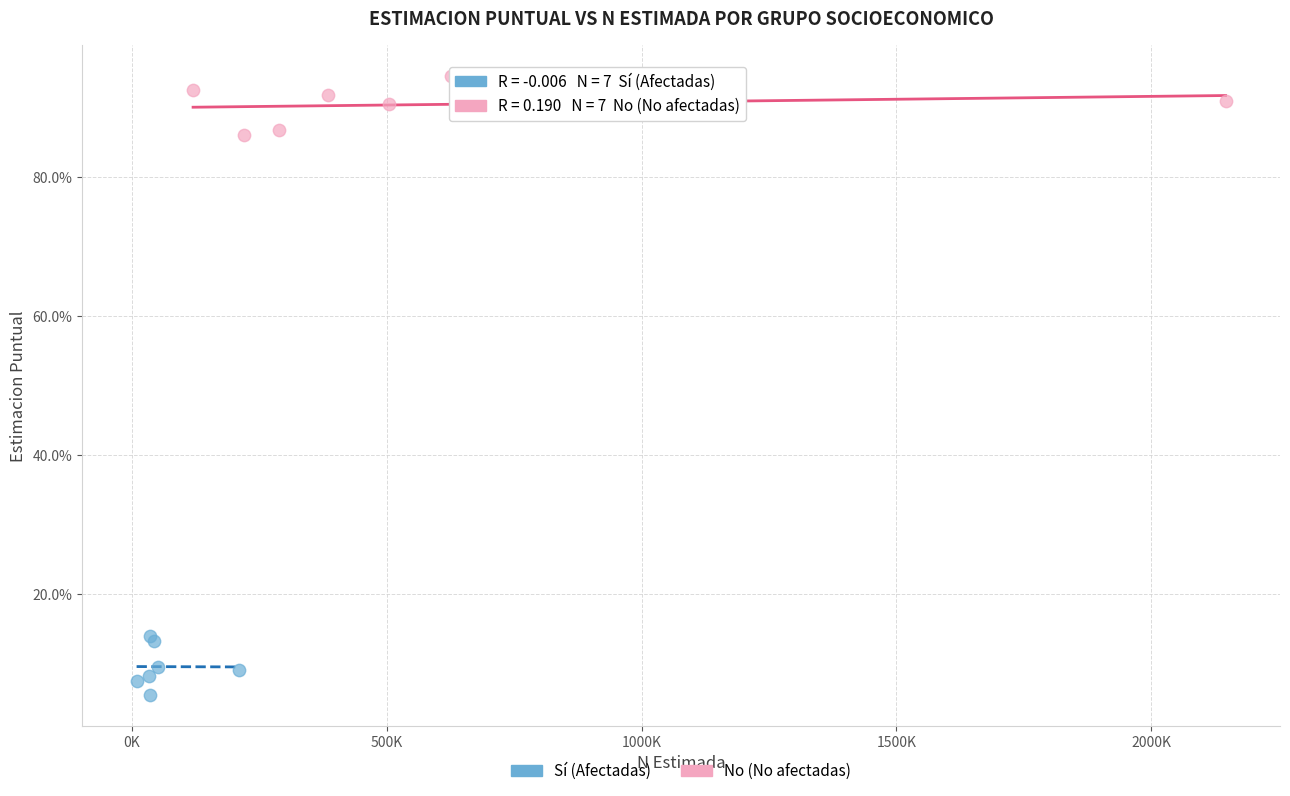

Which series contains the highest Y value?

No (No afectadas)